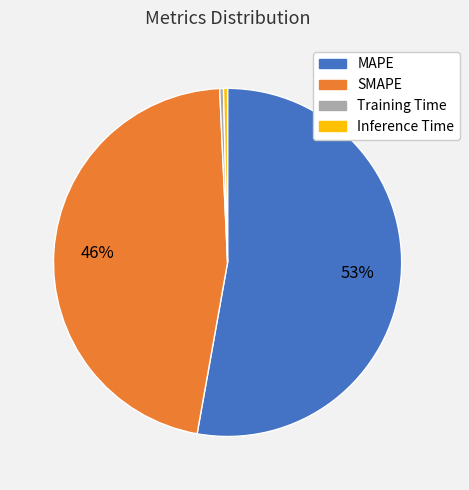

To the nearest percent, what is the average slice percentage?

25%